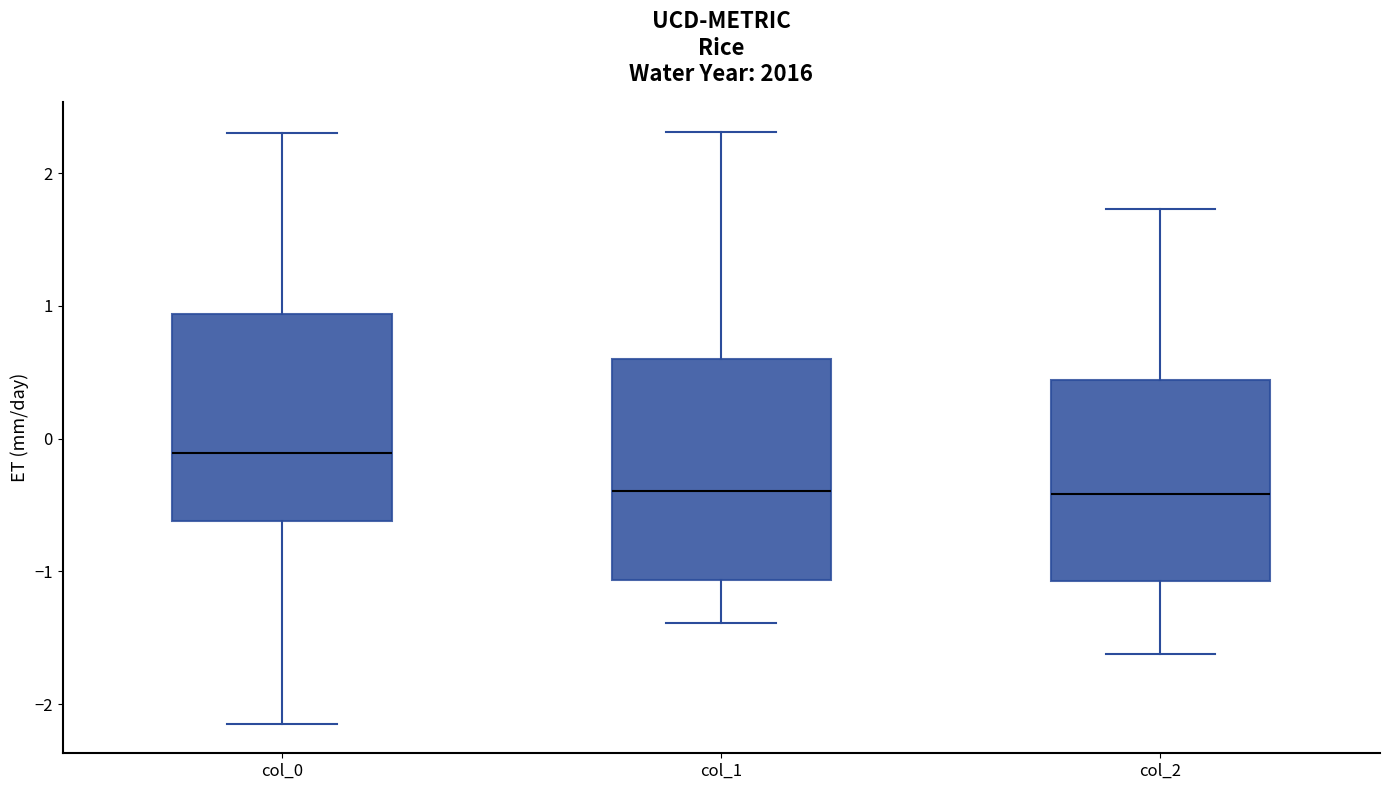

Where does the upper whisker of the box for col_2 end on the y-axis? The values are not printed on the chart, so give them approximately, as read against the axis.

1.7